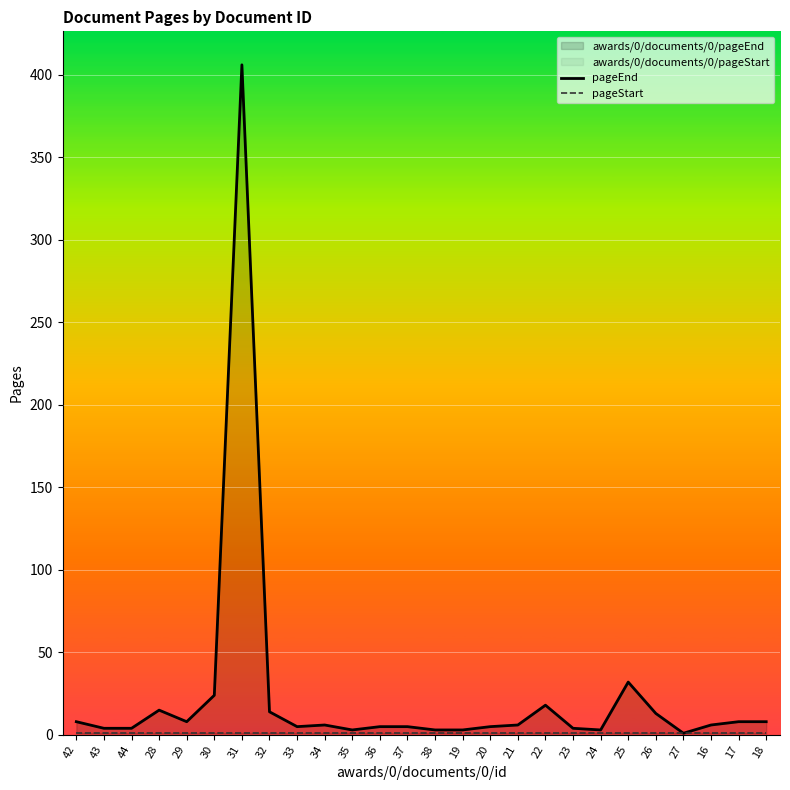

Which has a higher value, 38 or 43?

43